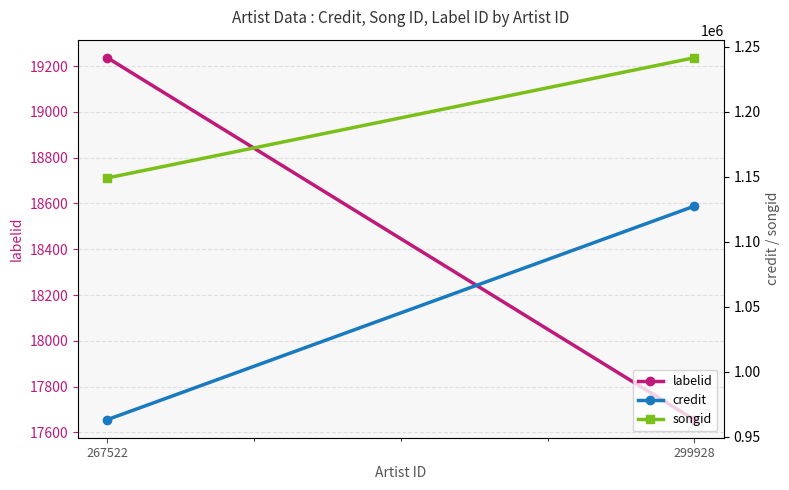

Is it true that labelid equals 17656 at 299928?

True